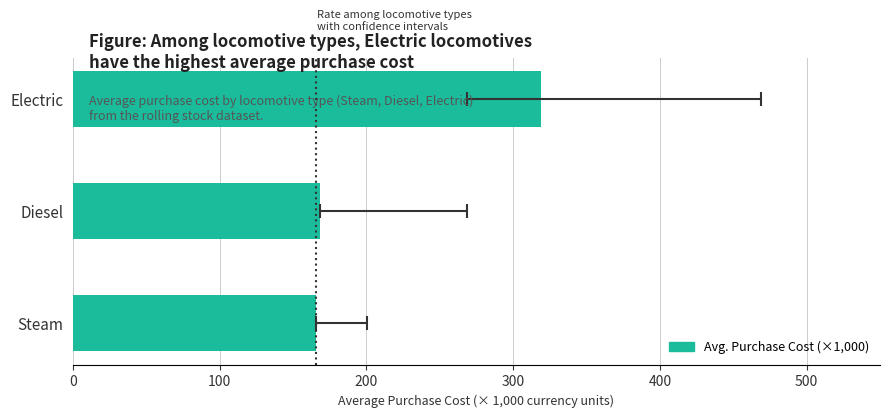

Which has a higher value, Steam or Diesel?

Diesel